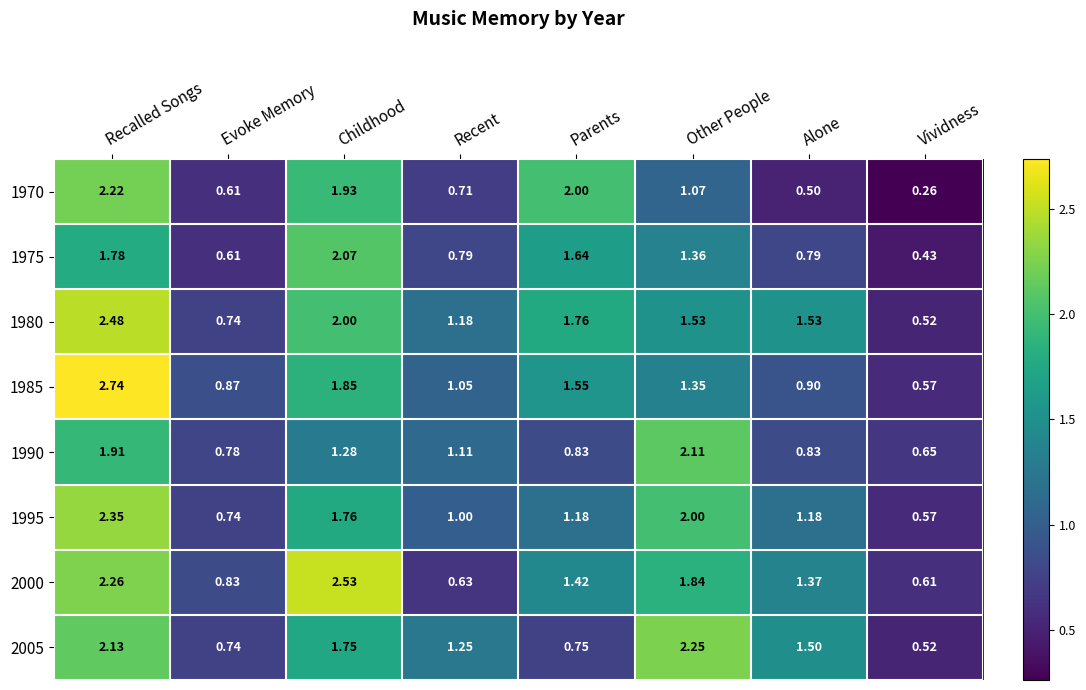

List the labels in order of 1985 value, smallest first.

Vividness, Evoke Memory, Alone, Recent, Other People, Parents, Childhood, Recalled Songs